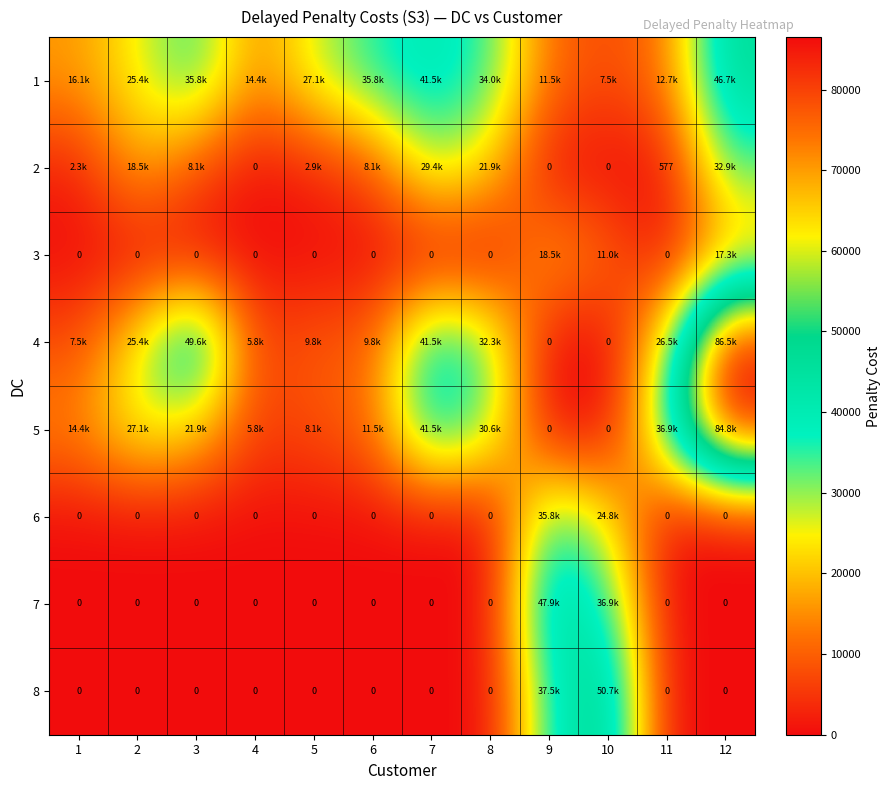

What is the average value of the 3 series?

3892.5